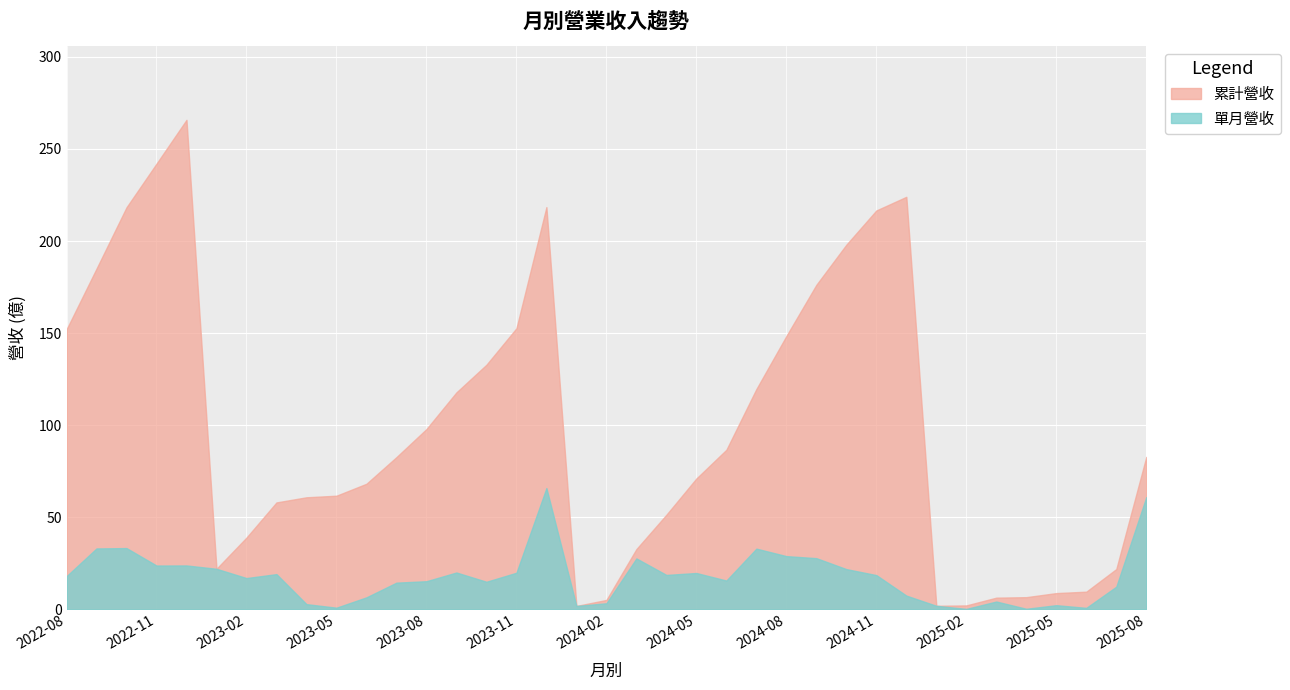

At which category is the sum across all series the highest?

2022-12